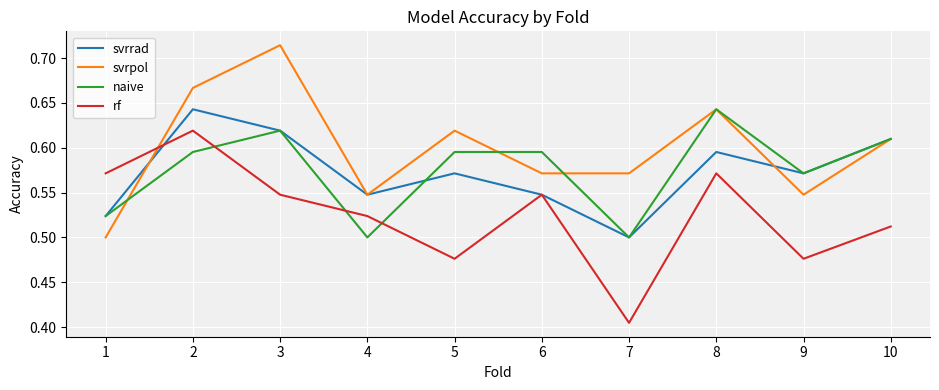

At which label is svrrad closest to 0?

7